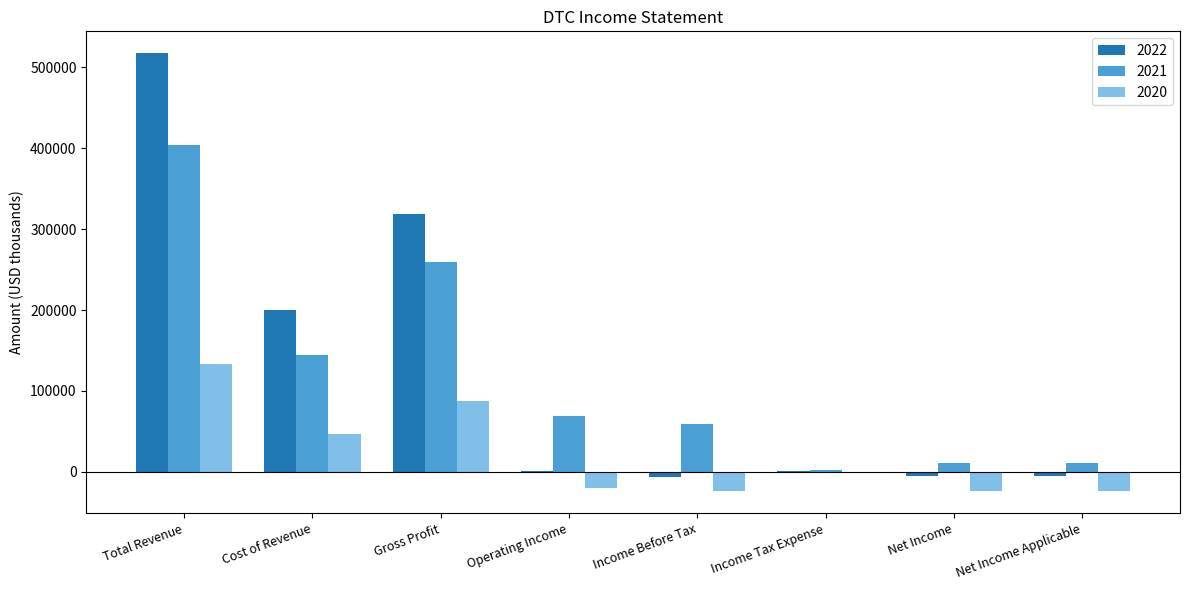

At which label does 2020 reach its peak?

Total Revenue